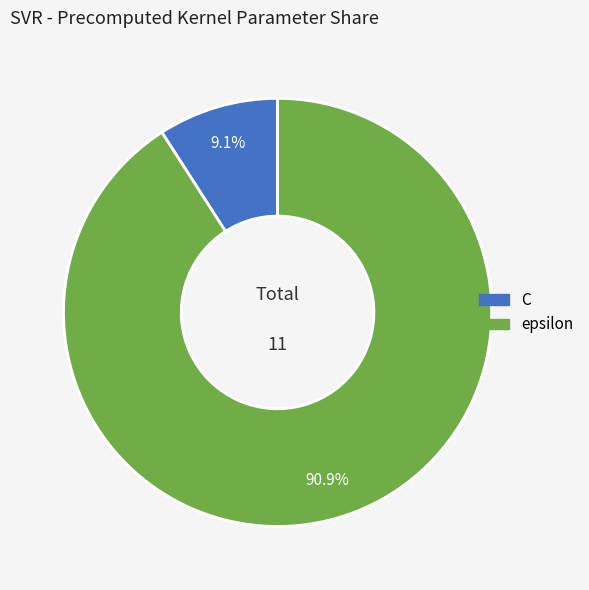

Which has a higher value, epsilon or C?

epsilon